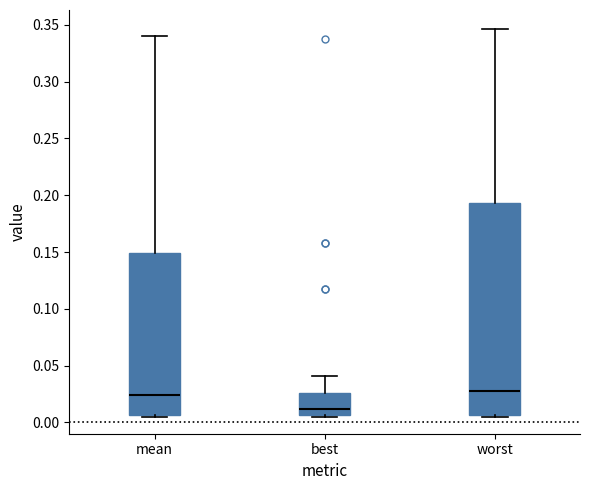

Where is the upper edge of the box for best on the y-axis? The values are not printed on the chart, so give them approximately, as read against the axis.

0.025